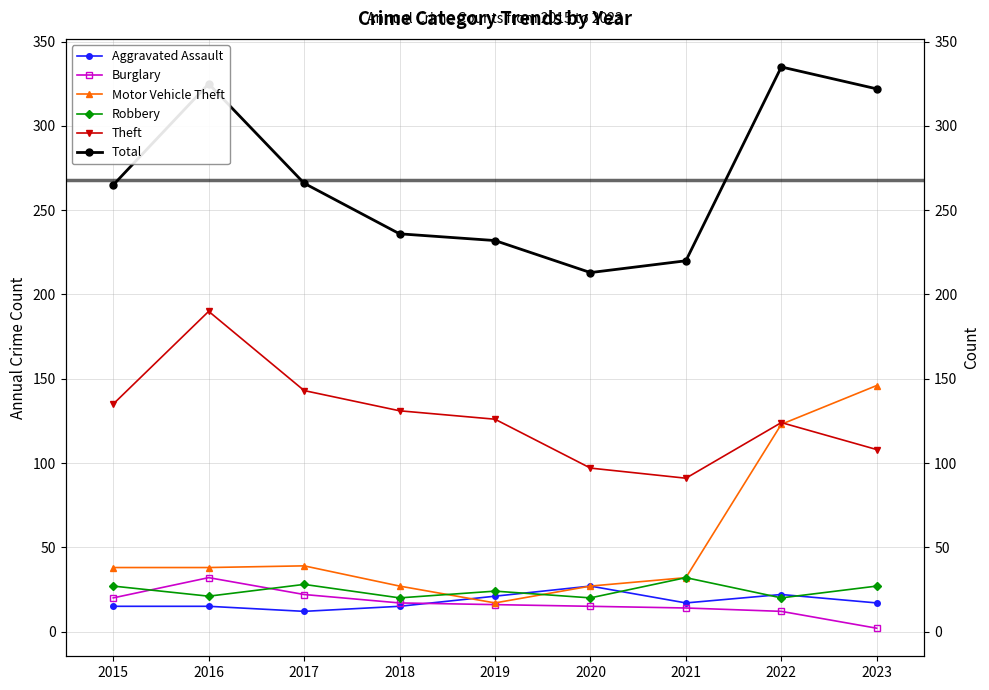

At 2017, list the series in order from largest to smallest.

Total, Theft, Motor Vehicle Theft, Robbery, Burglary, Aggravated Assault